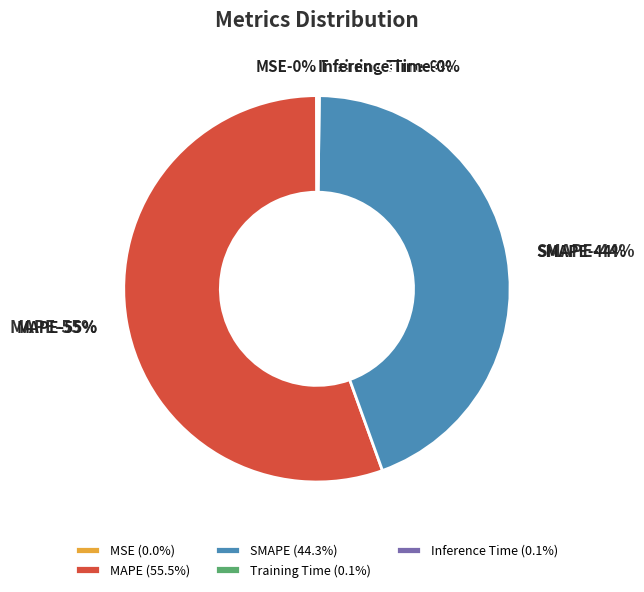

How many segments does this pie chart have?

5